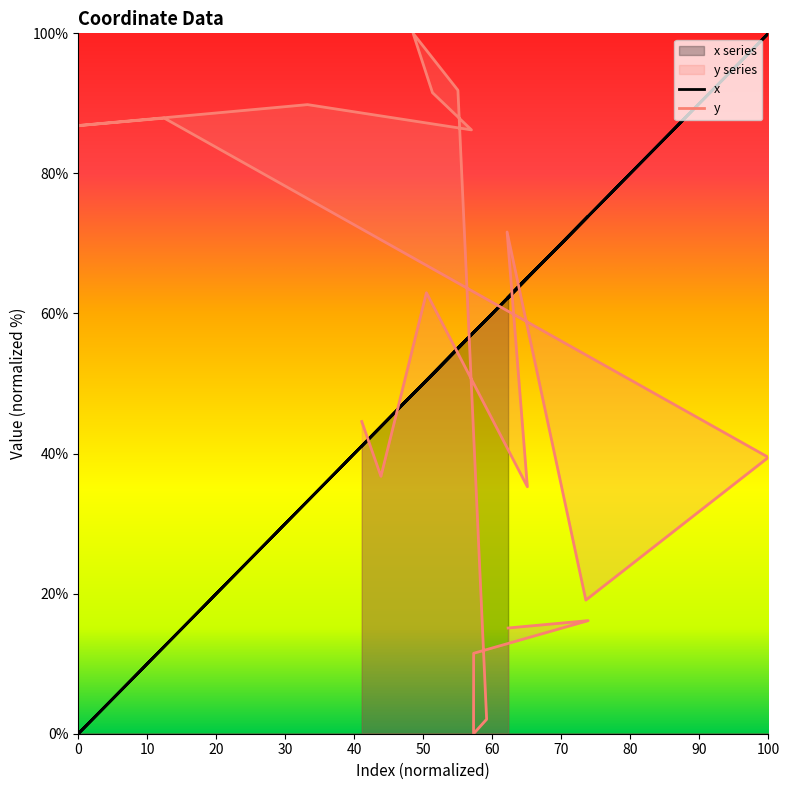

Reading left to right, list all the values displayed in this chart.

x: 0=41.1	1=43.9	2=50.4	3=65.1	4=62.1	5=73.5	6=100.0	7=12.5	8=0.0	9=33.2	10=57.0	11=51.3	12=48.5	13=55.0	14=59.2	15=57.3	16=57.3	17=73.9	18=62.3
y: 0=44.6	1=36.7	2=63.0	3=35.3	4=71.6	5=19.1	6=39.5	7=87.9	8=86.8	9=89.8	10=86.2	11=91.5	12=100.0	13=91.9	14=2.1	15=0.0	16=11.5	17=16.1	18=15.1